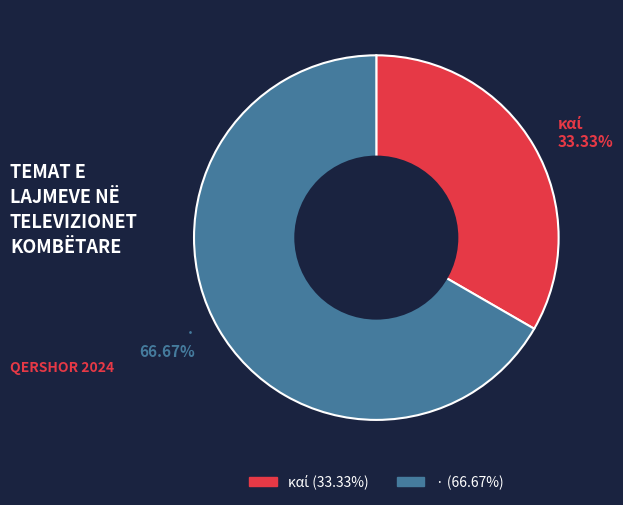

Is there any slice that represents more than half of the pie?

Yes